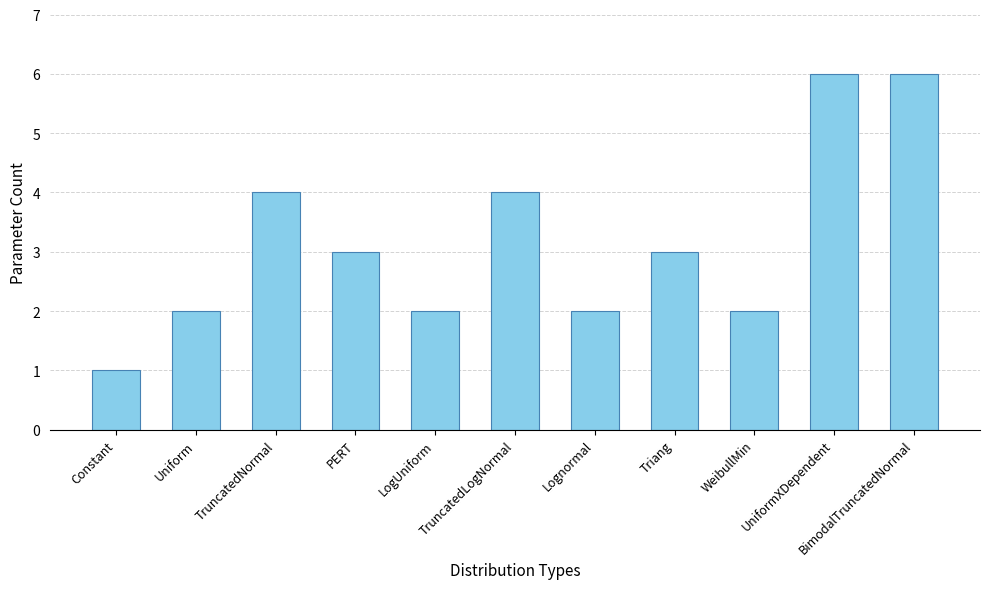

Where does the data first go above 3?

TruncatedNormal